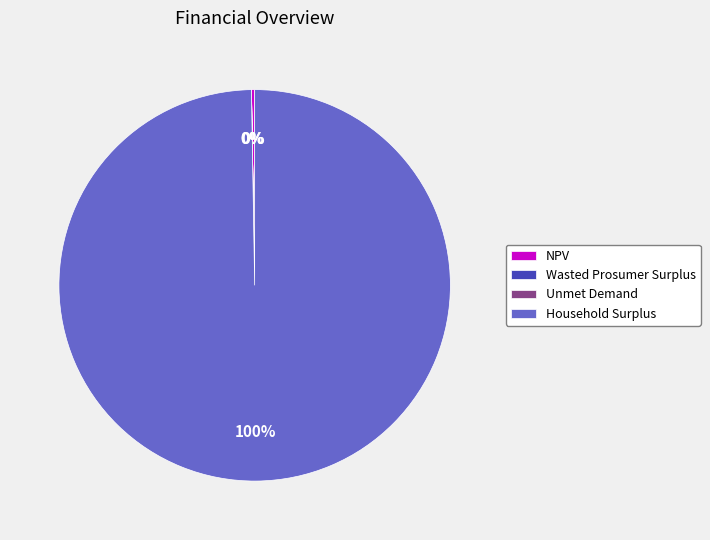

The Household Surplus slice represents 100% of the pie. True or false?

True